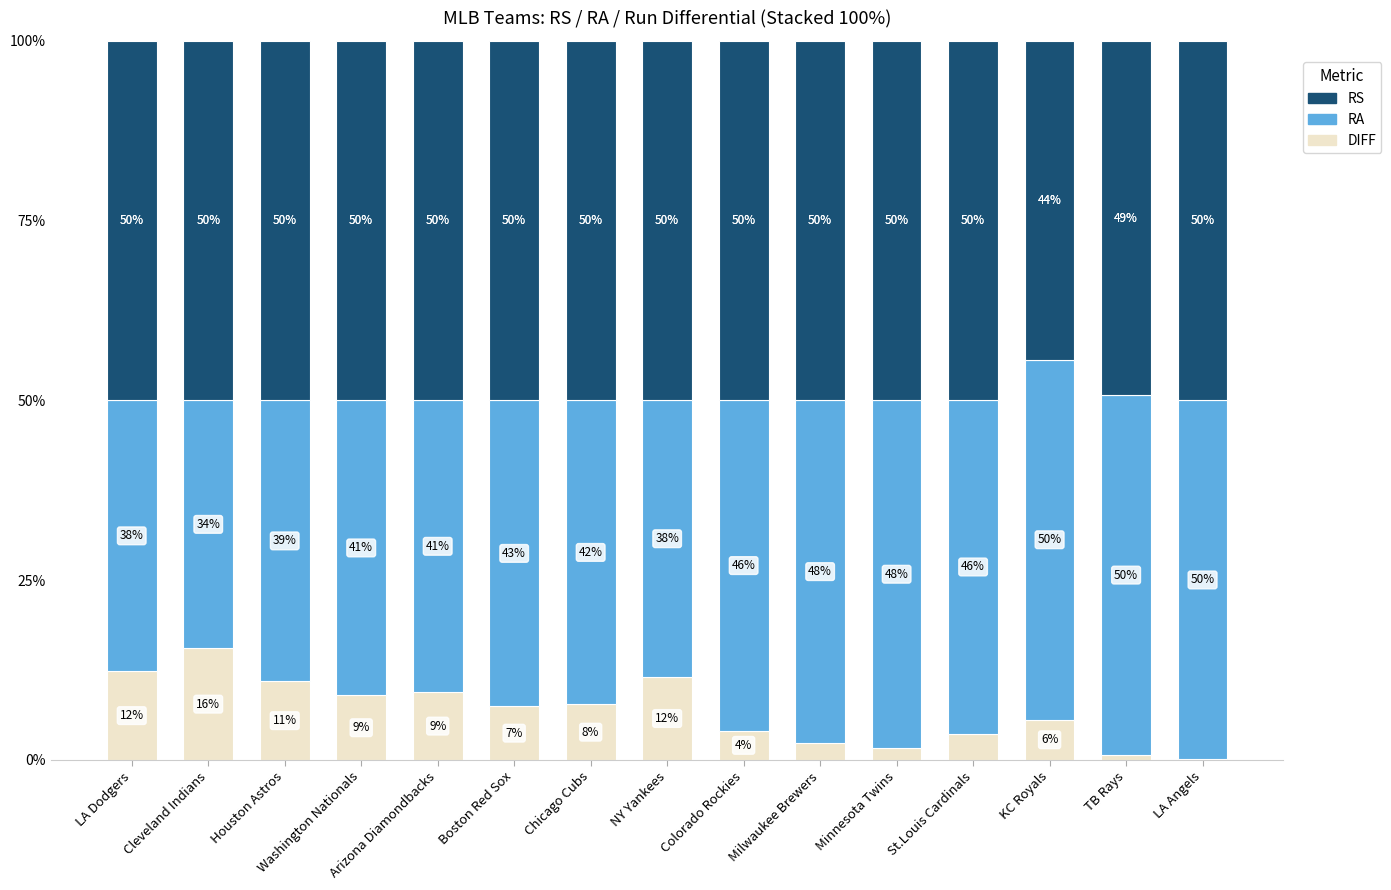

What is the highest value of the DIFF series?

15.5